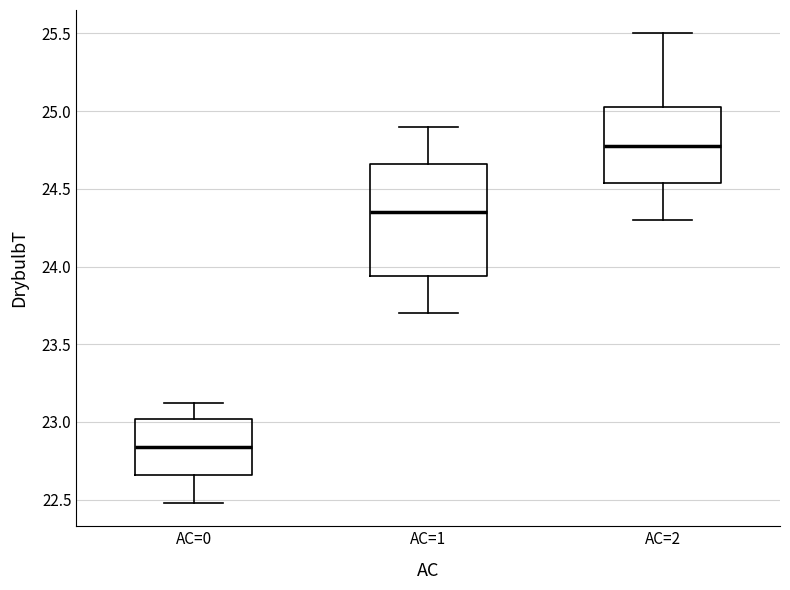

Which box's median line is the highest?

AC=2